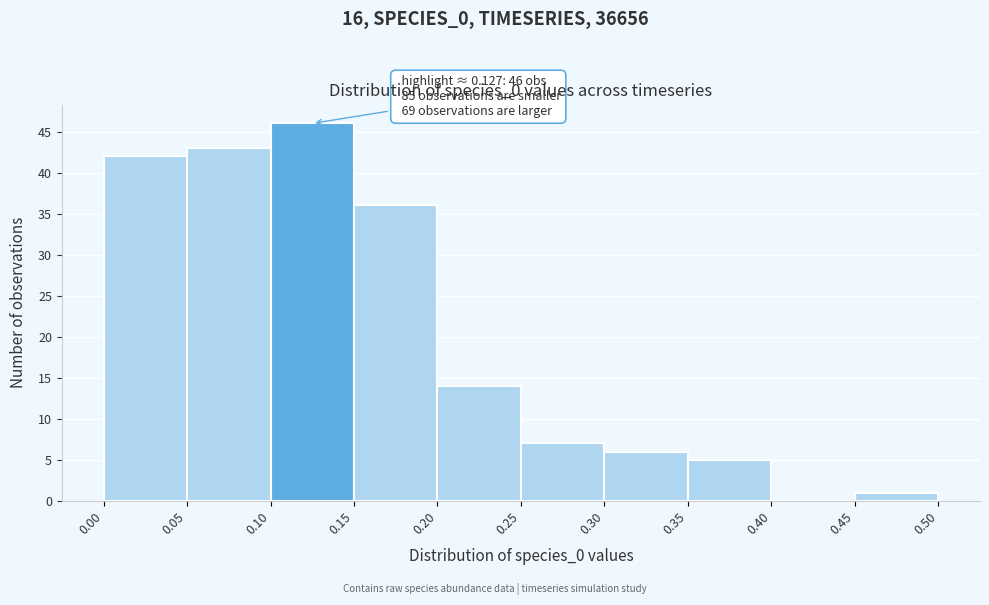

Over which range of the x-axis is the bar tallest?

0.10 to 0.15